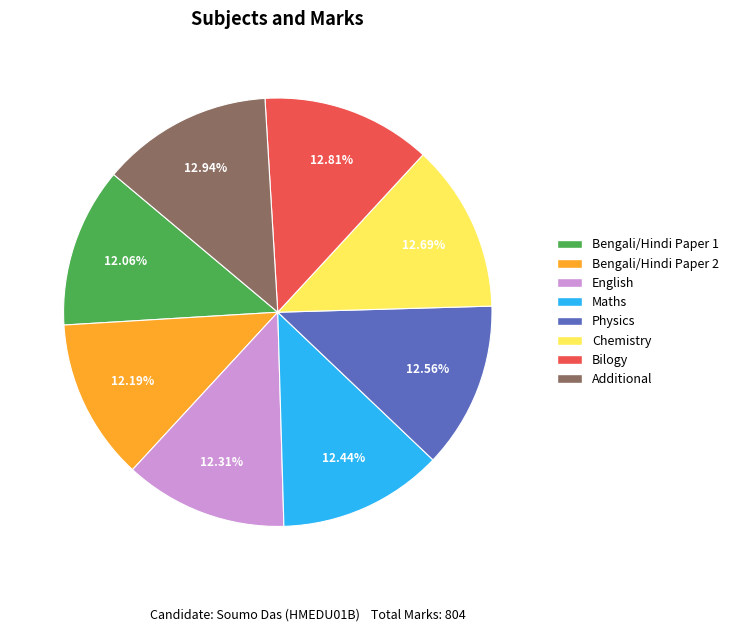

How many slices are in this pie chart?

8